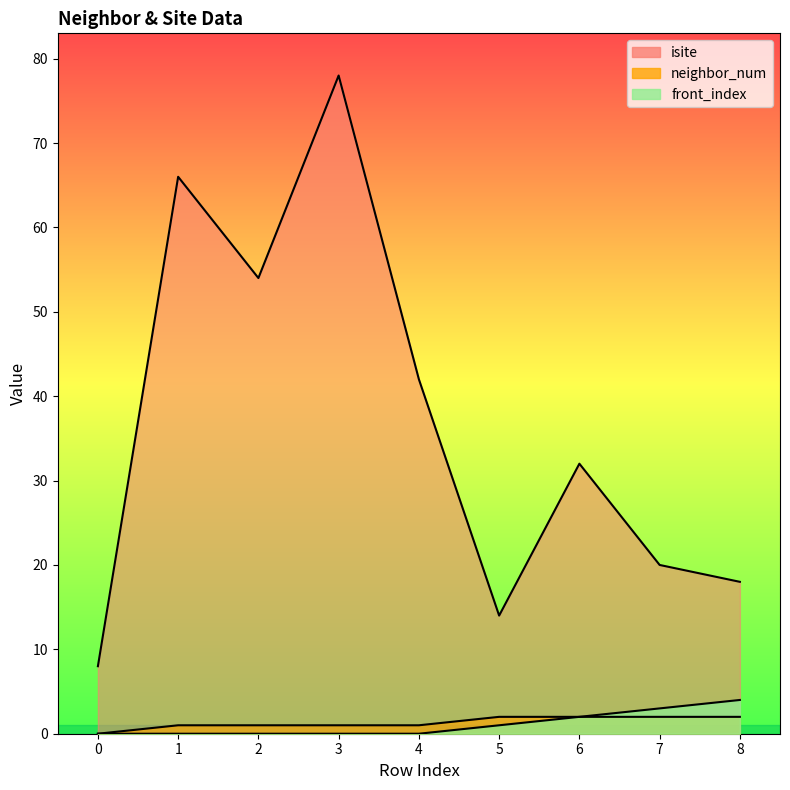

Which label corresponds to the largest value in the chart?

3